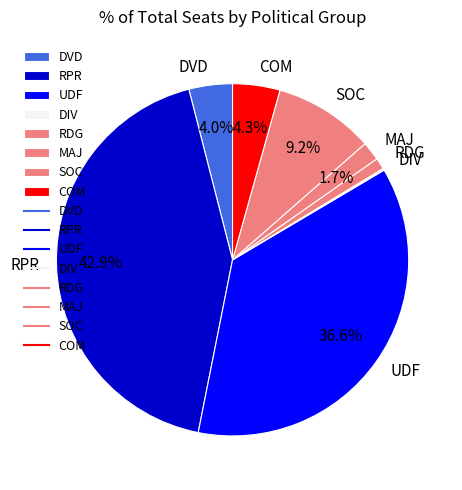

What is the ratio of the value at DVD to the value at COM?

0.9